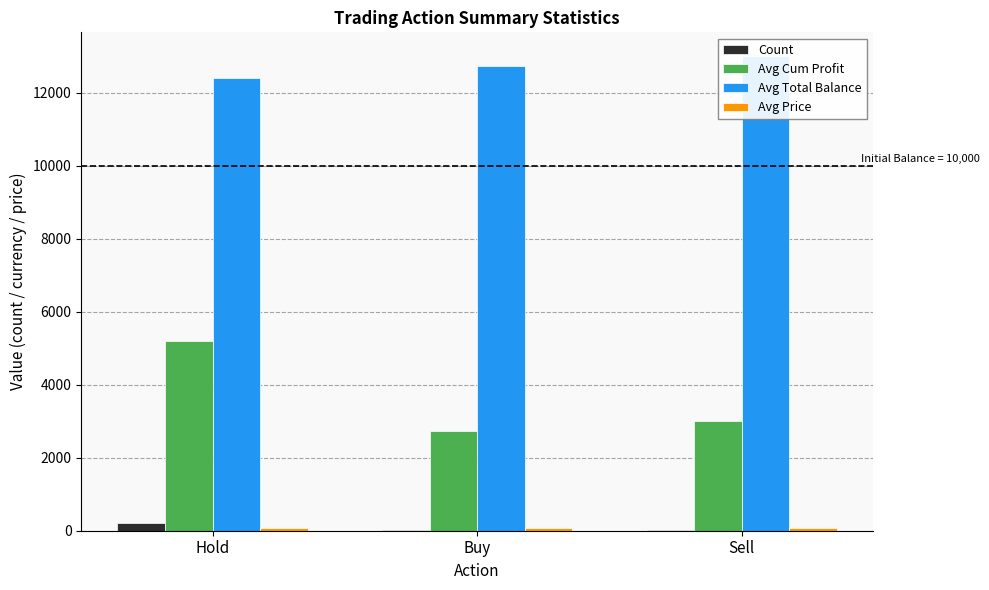

Reading left to right, extract all data points from this chart.

Count: 207.0	20.0	20.0
Avg Cum Profit: 5200.0	2731.3	3011.9
Avg Total Balance: 12400.0	12731.3	13011.9
Avg Price: 62.1	63.8	65.2